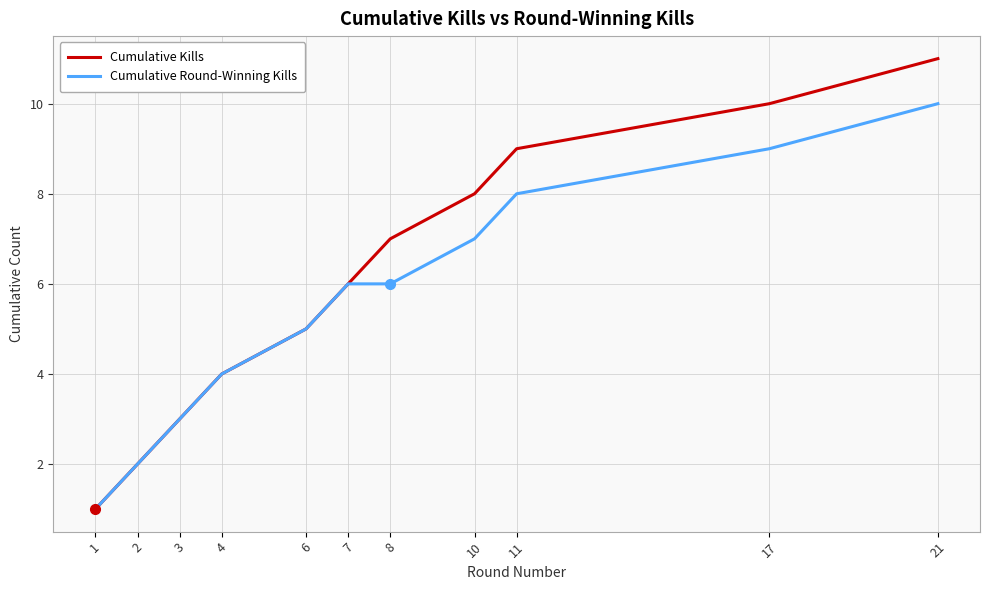

Read the Cumulative Kills value at 7.

6